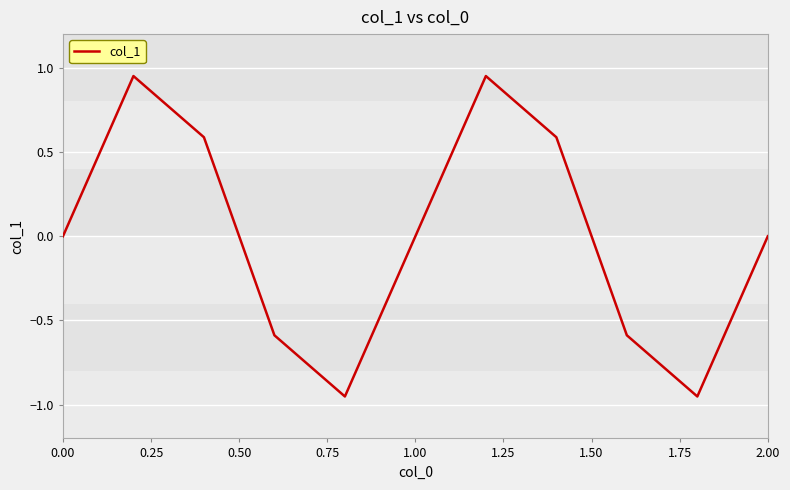

True or false: the data shows 0.9 at 2.00.

False